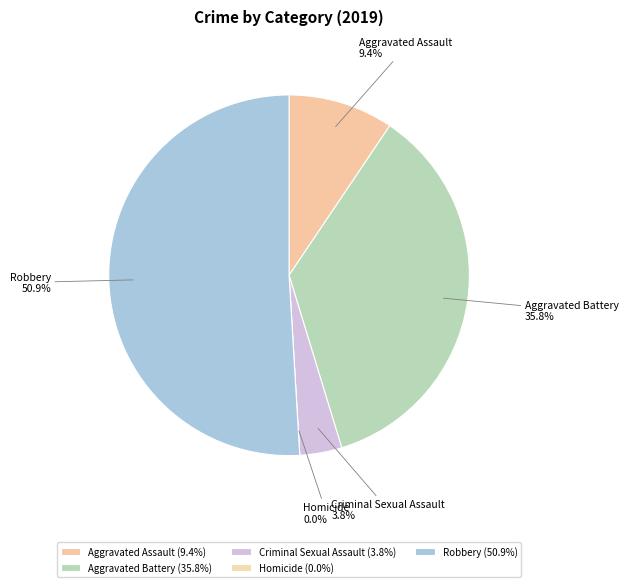

Is it true that Aggravated Assault is 15% of the pie?

False